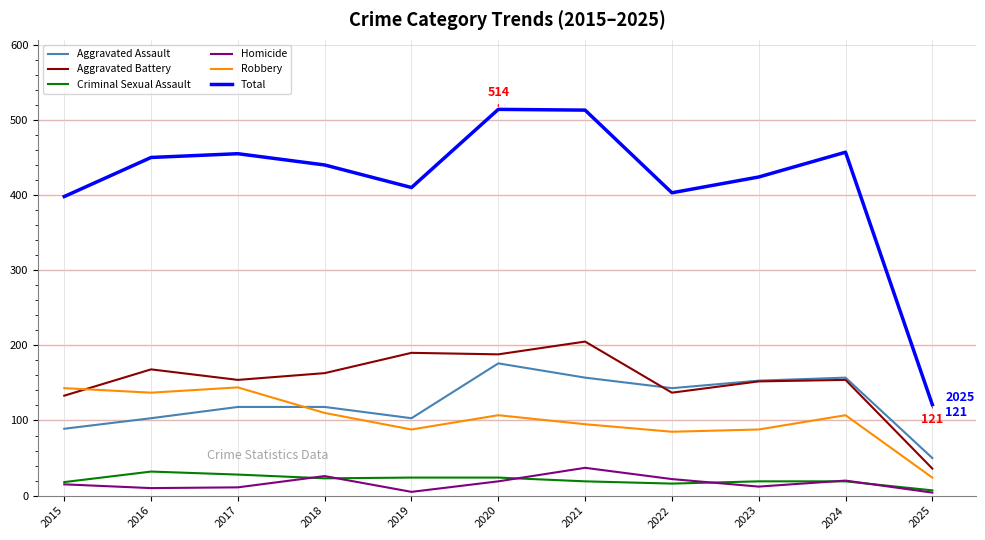

What is the sum of all Criminal Sexual Assault values?

229